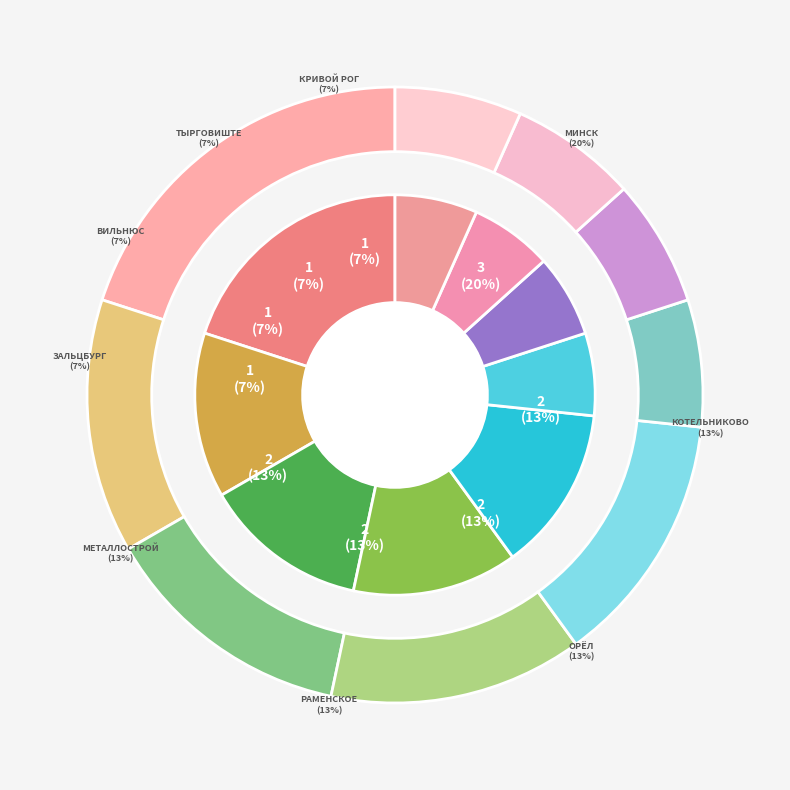

To the nearest percent, what is the difference between the Орёл and Тырговиште slice percentages?

7%